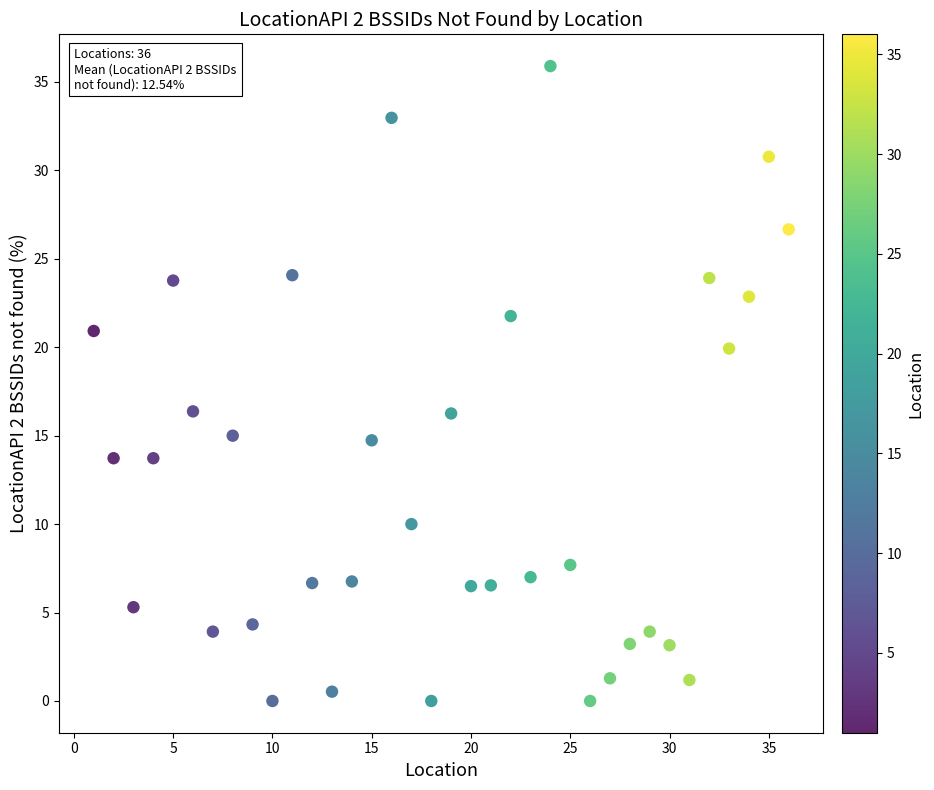

What is the range of Y values (max minus min)?

35.9